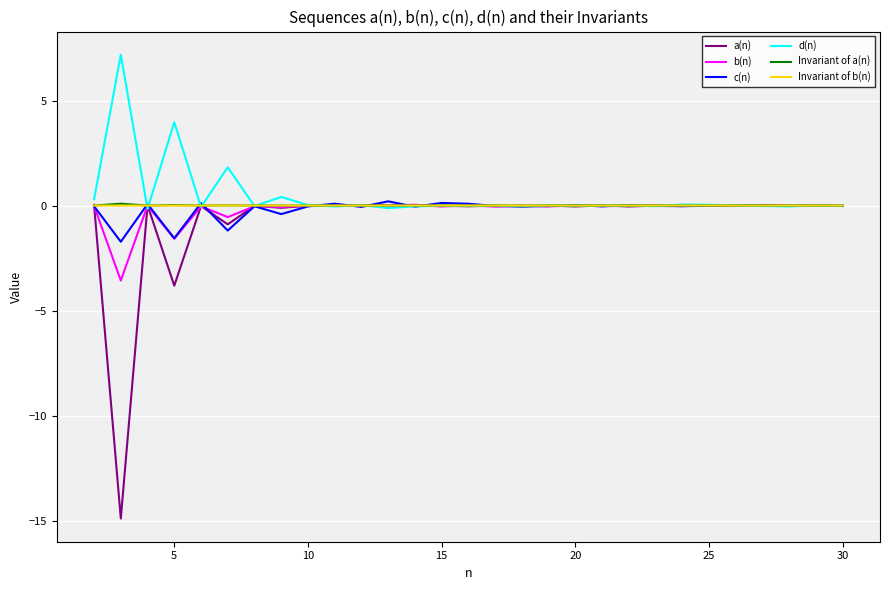

What is the smallest value displayed?

-14.9